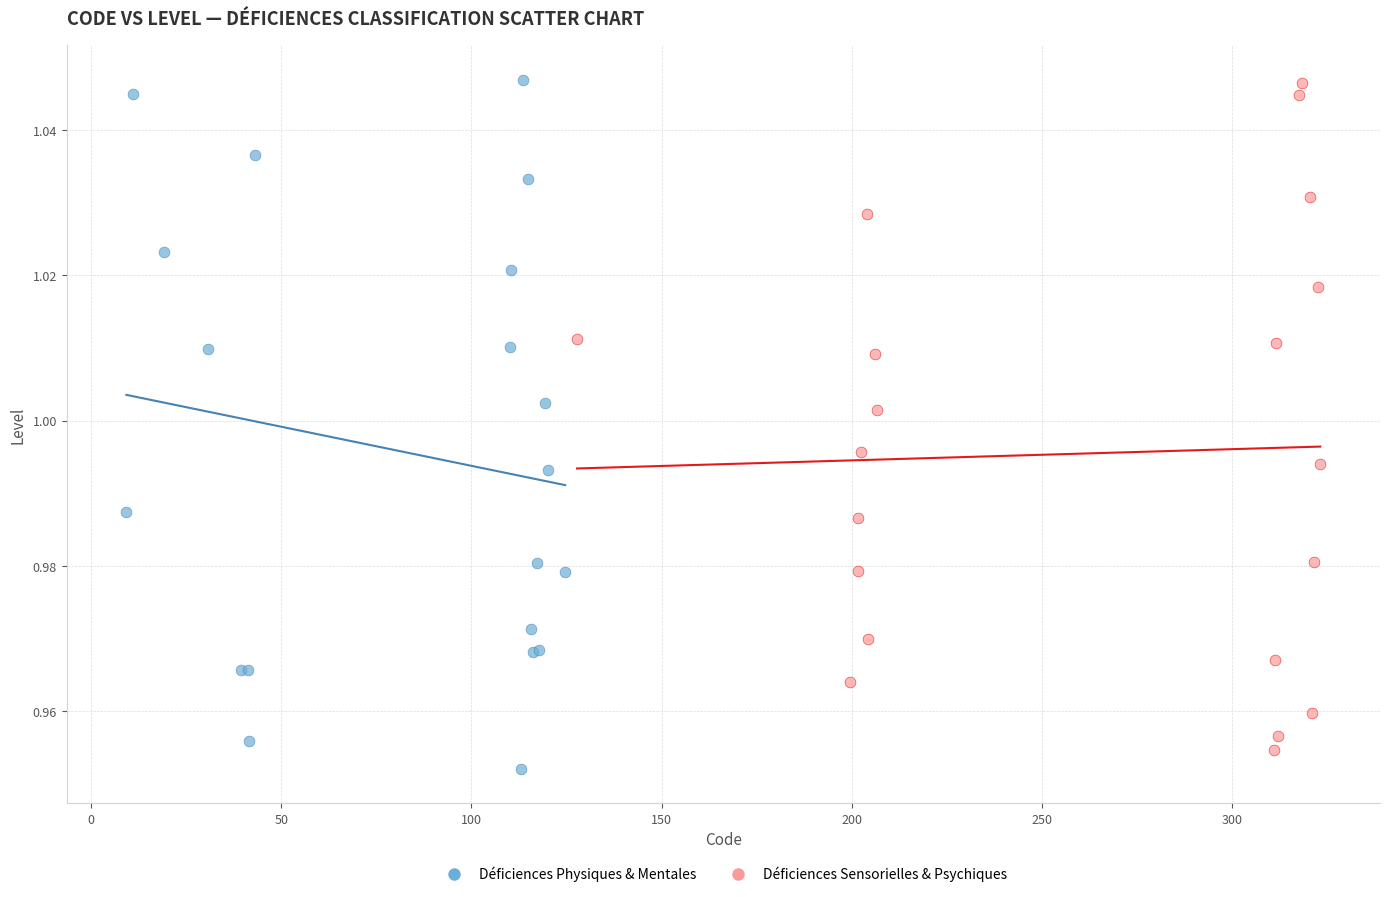

What are all the series names shown in the legend?

Déficiences Physiques & Mentales, Déficiences Sensorielles & Psychiques